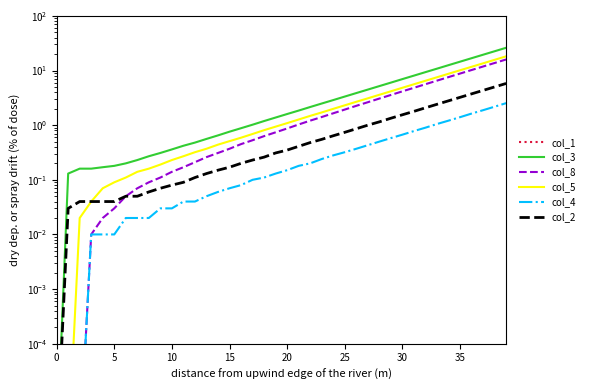

Does the chart display data point markers on the line(s)?

No